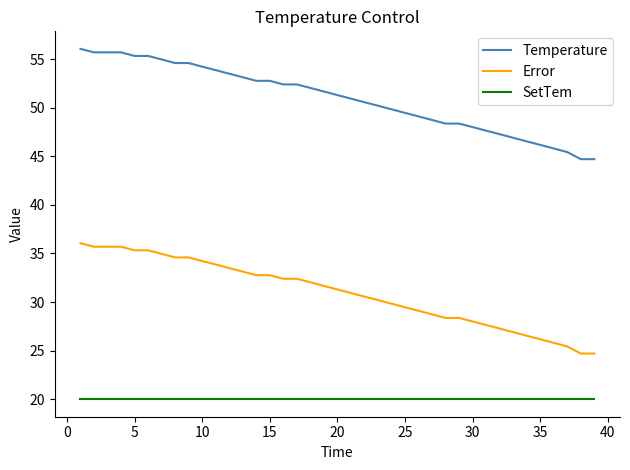

List the series in order of their peak value, highest first.

Temperature, Error, SetTem